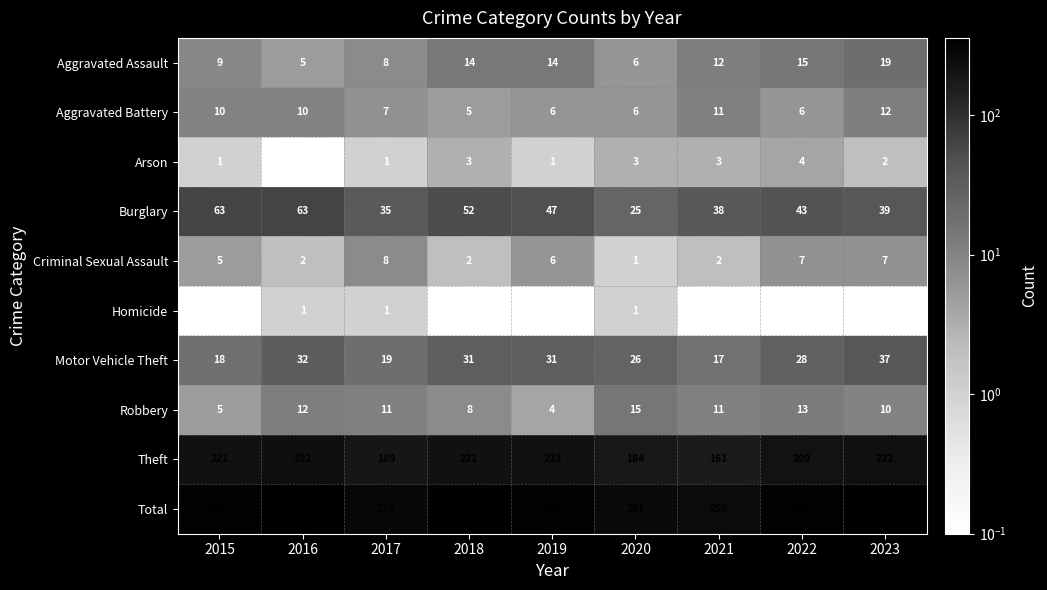

The value of Motor Vehicle Theft at 2021 is 8.0. True or false?

False